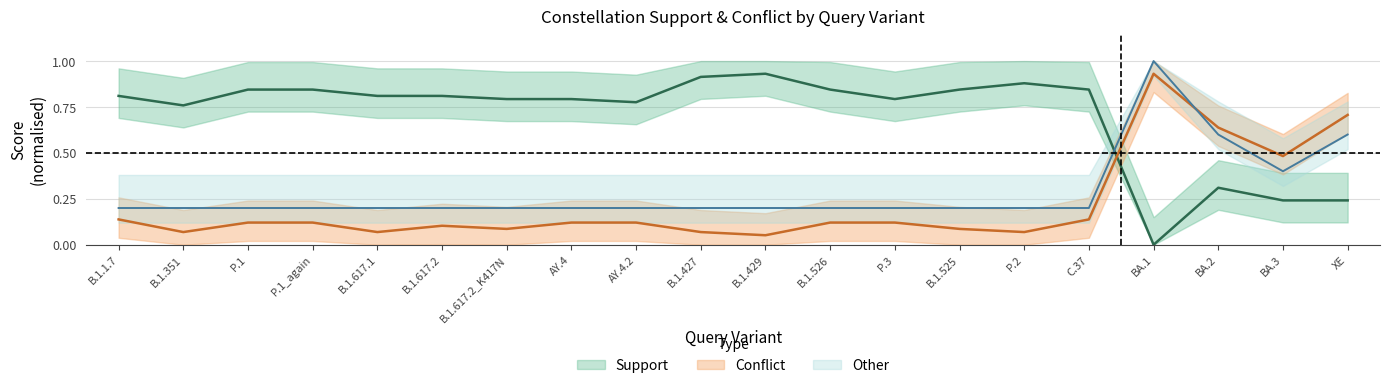

What is the average value of the support series?

0.7